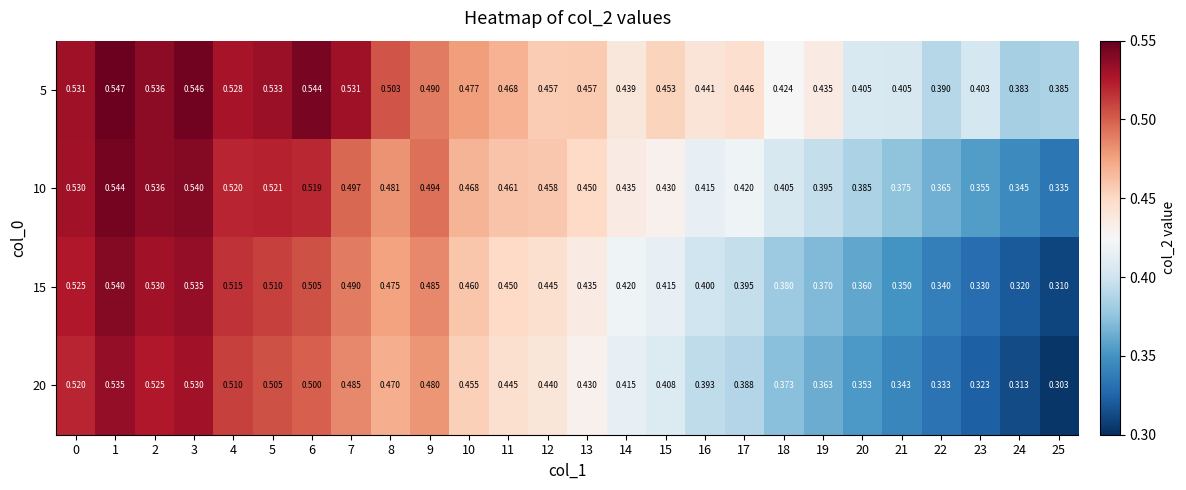

At which category is the sum across all series the highest?

1